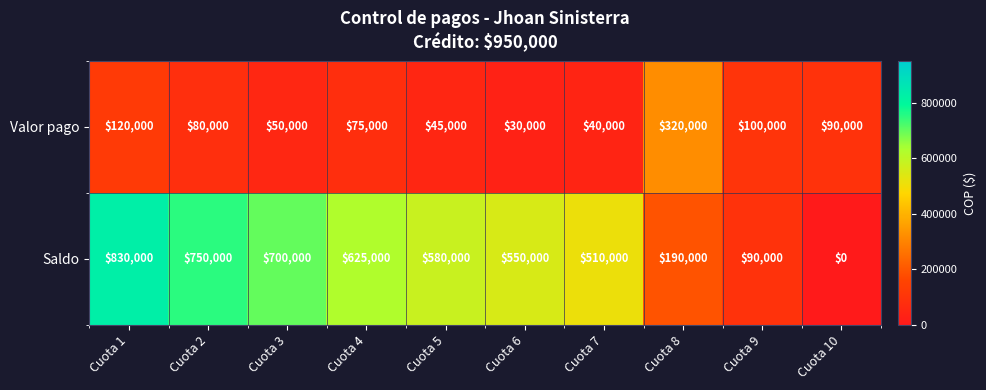

Reading right to left, extract all data points from this chart.

Valor pago: 90000	100000	320000	40000	30000	45000	75000	50000	80000	120000
Saldo: 0	90000	190000	510000	550000	580000	625000	700000	750000	830000